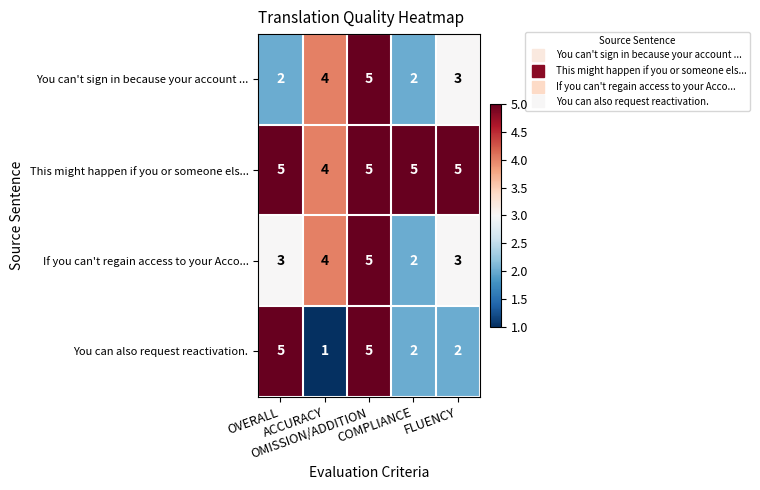

How many This might happen if you or someone els... values are between 5 and 6?

4